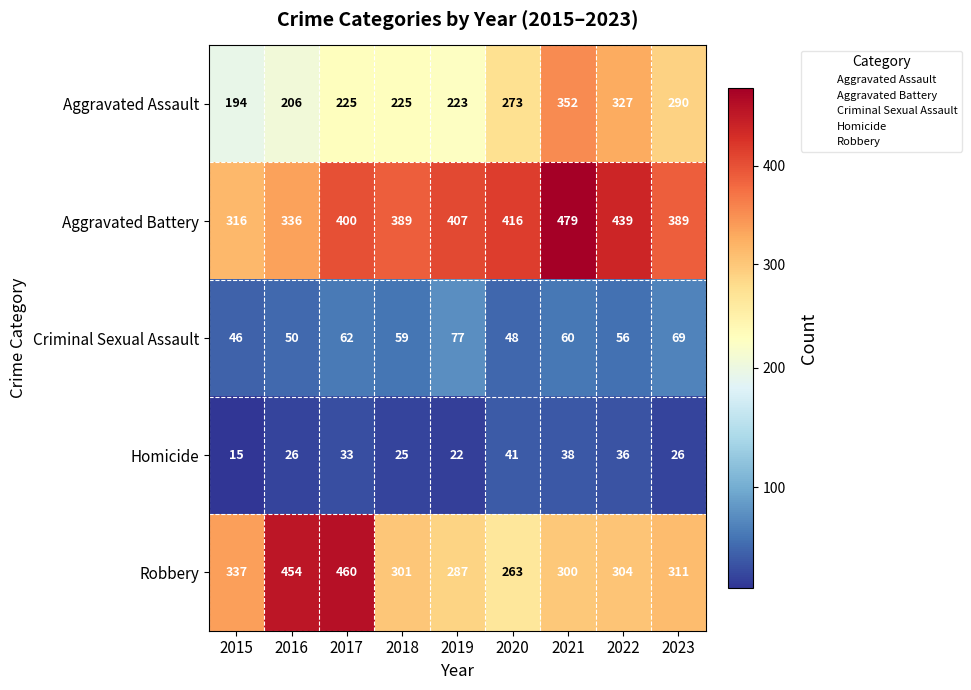

The Aggravated Battery series shows 479 at 2021. True or false?

True